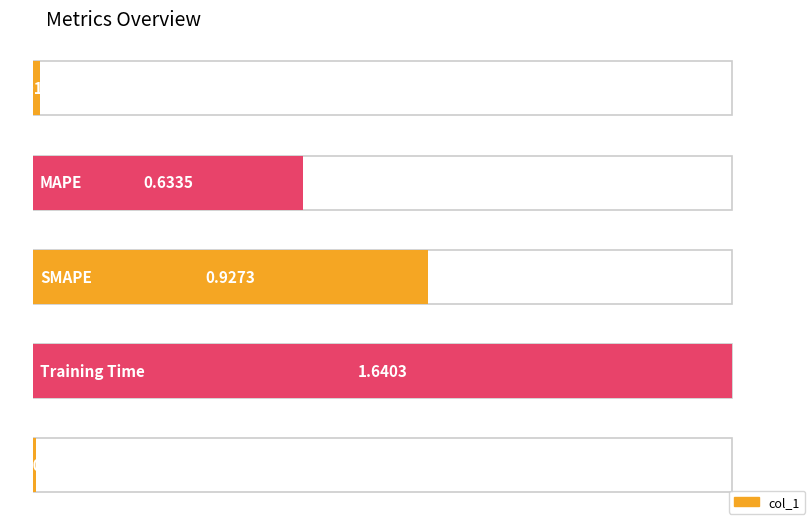

Rank the categories by value from highest to lowest.

Training Time, SMAPE, MAPE, MSE, Inference Time